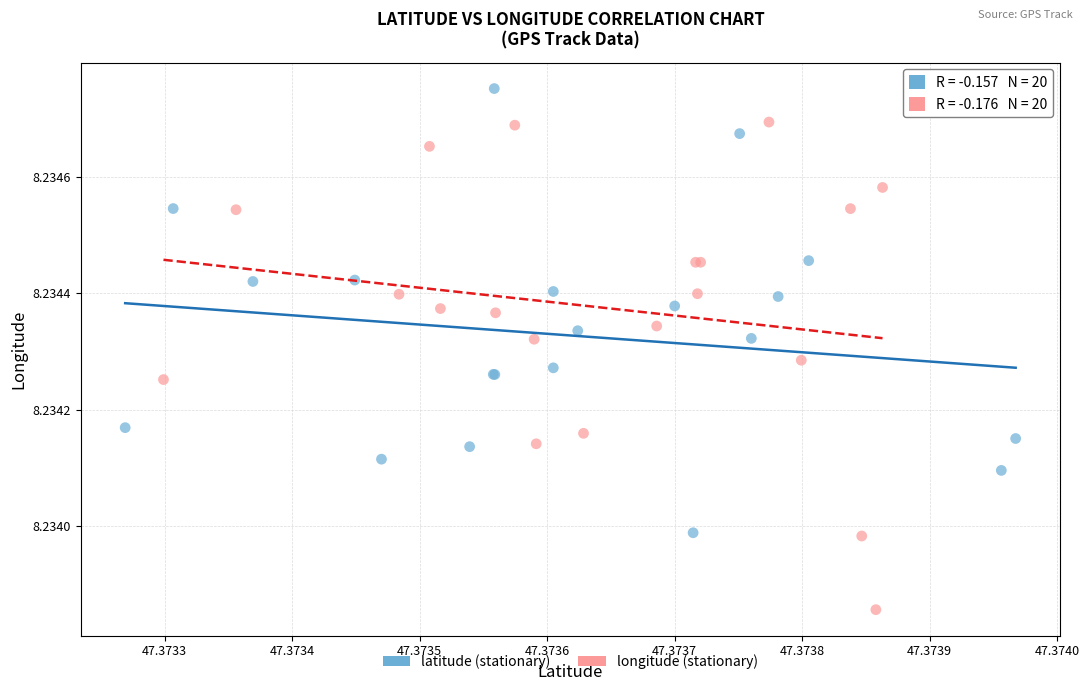

Which series contains the highest Y value?

latitude (stationary)